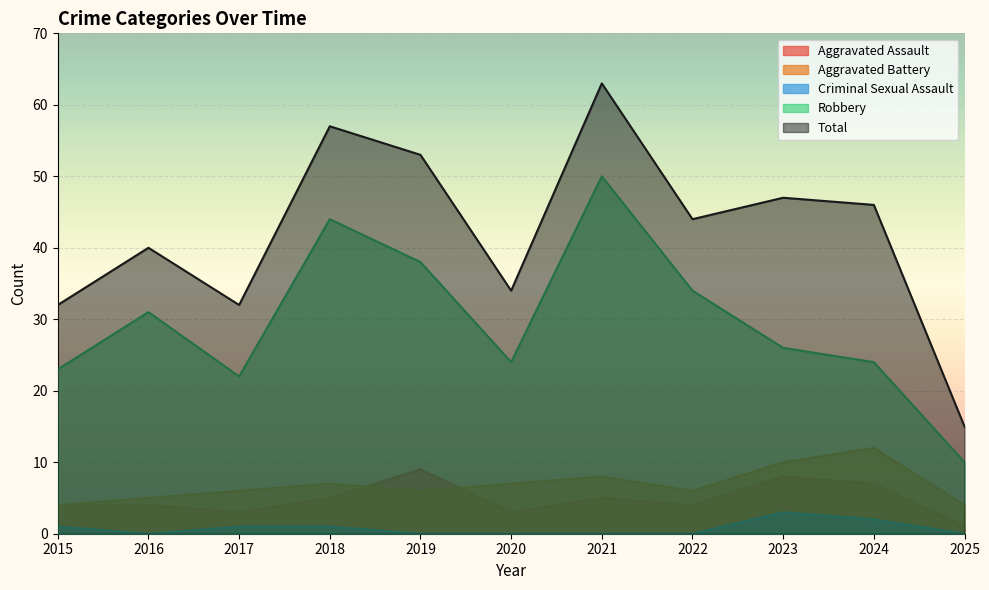

True or false: Aggravated Assault and Robbery intersect in this chart.

False